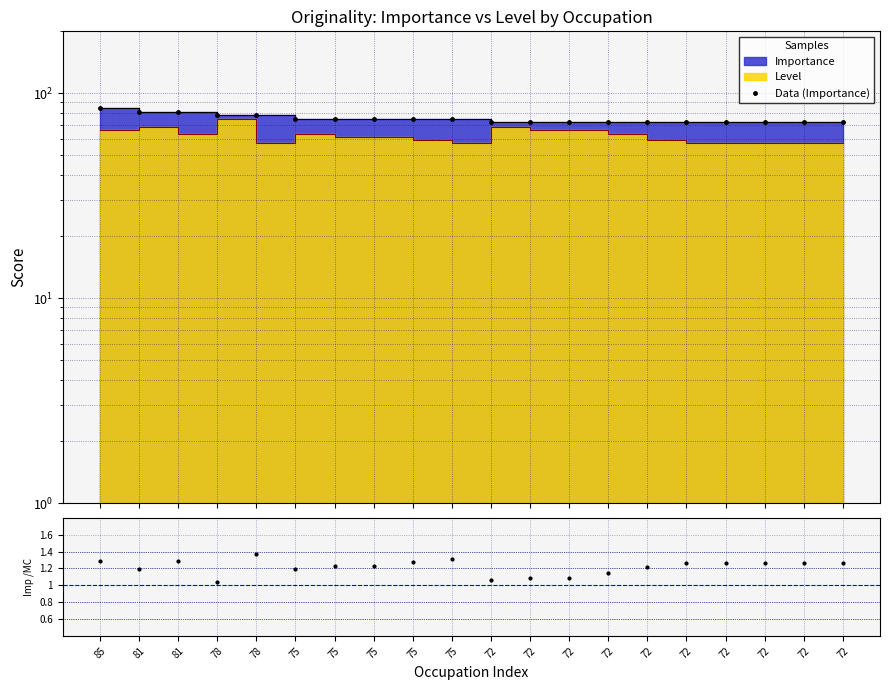

How many interior local peaks does the Importance/Level series have?

3